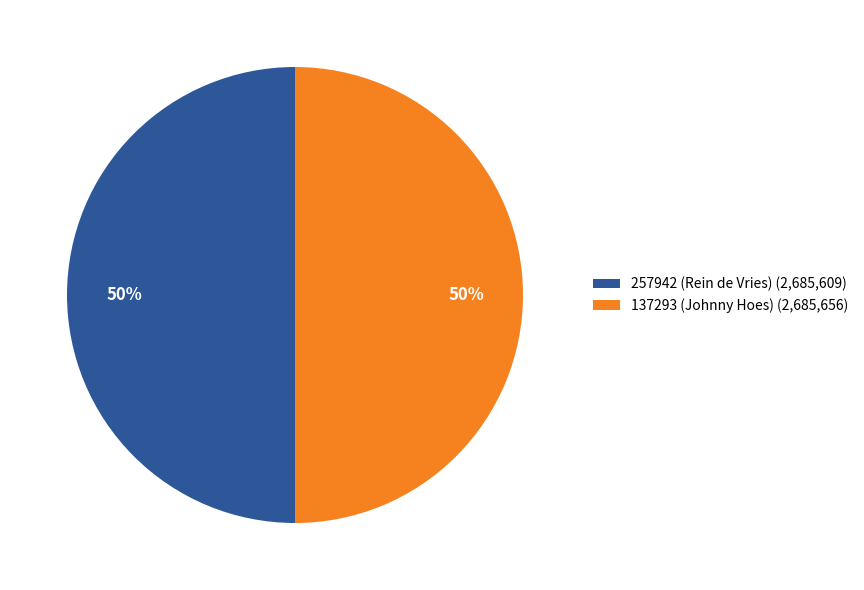

The 137293 (Johnny Hoes) (2,685,656) slice represents 50% of the pie. True or false?

True